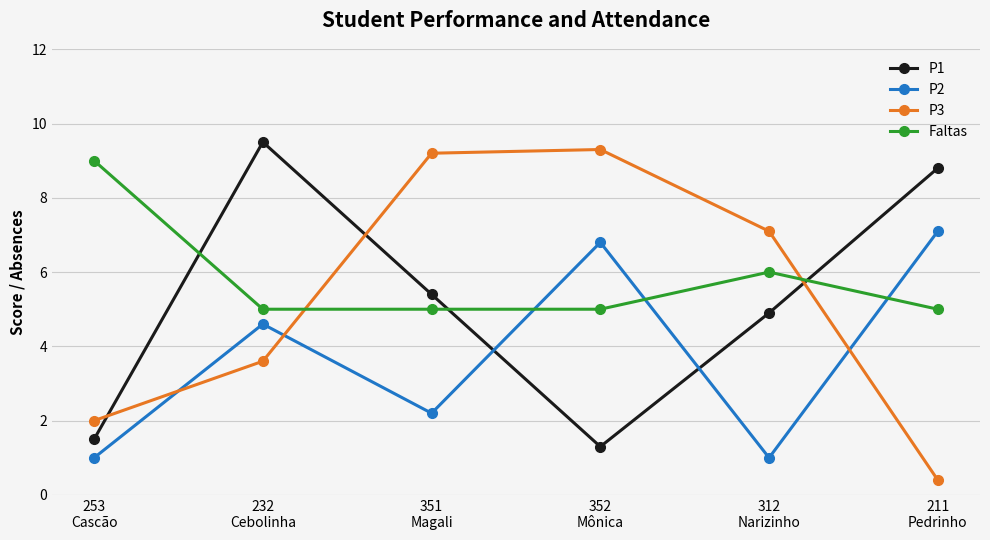

How many values in the P2 series exceed 4?

3